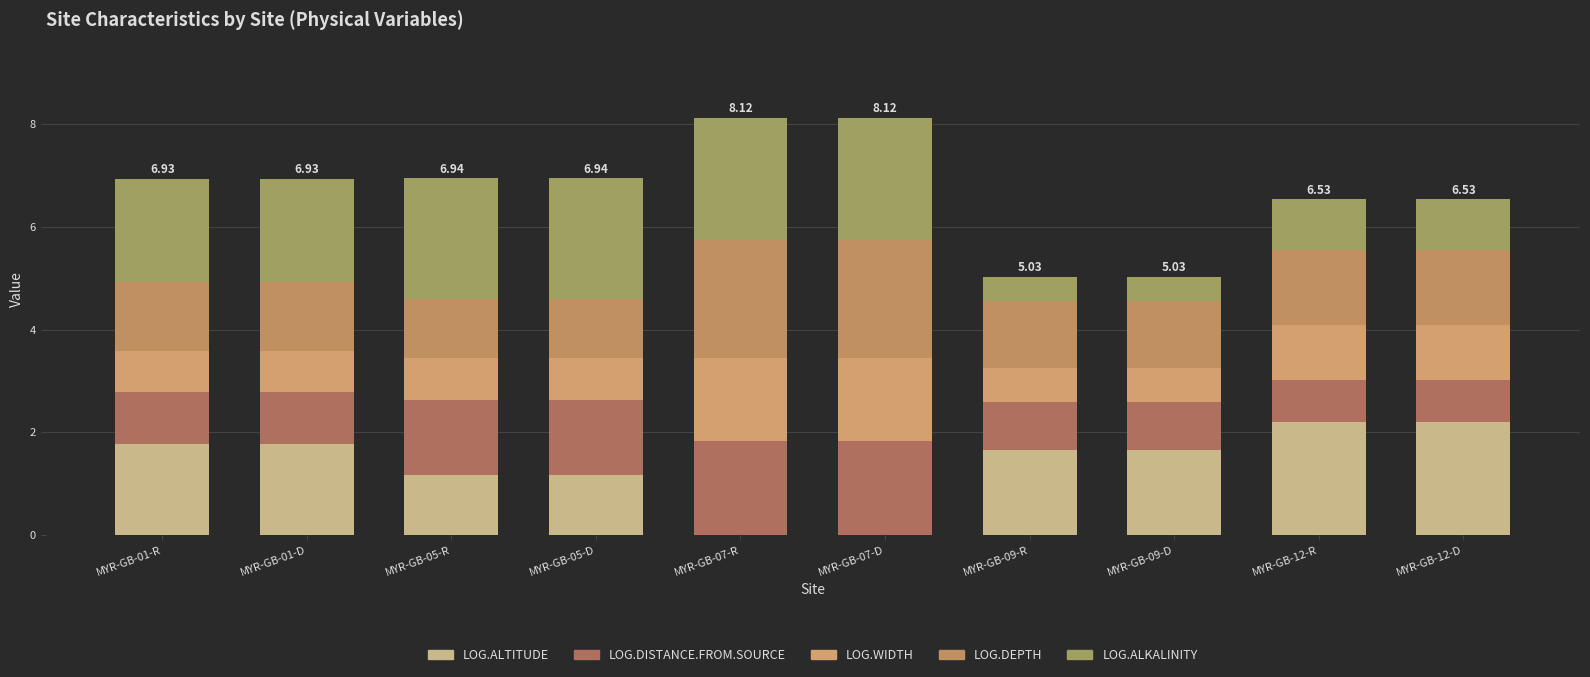

What is the label of the 6th bar from the right?

MYR-GB-07-R